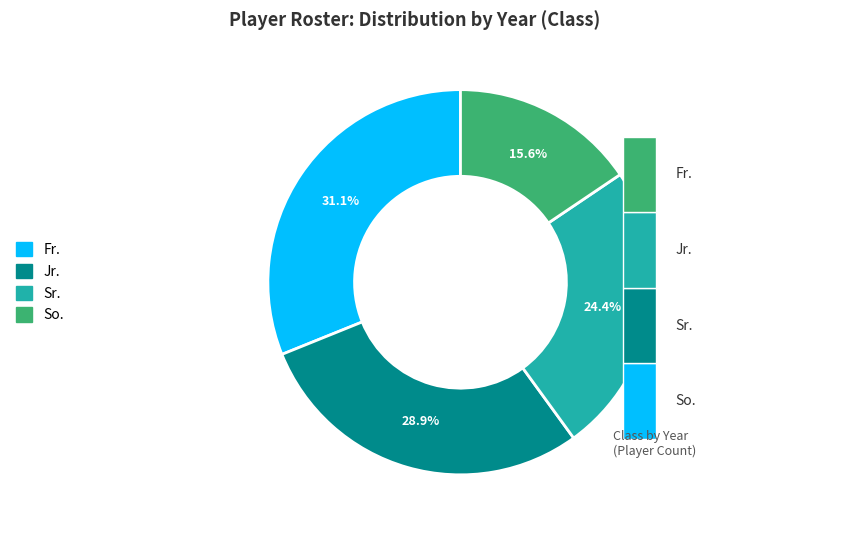

How many slices are in this pie chart?

4